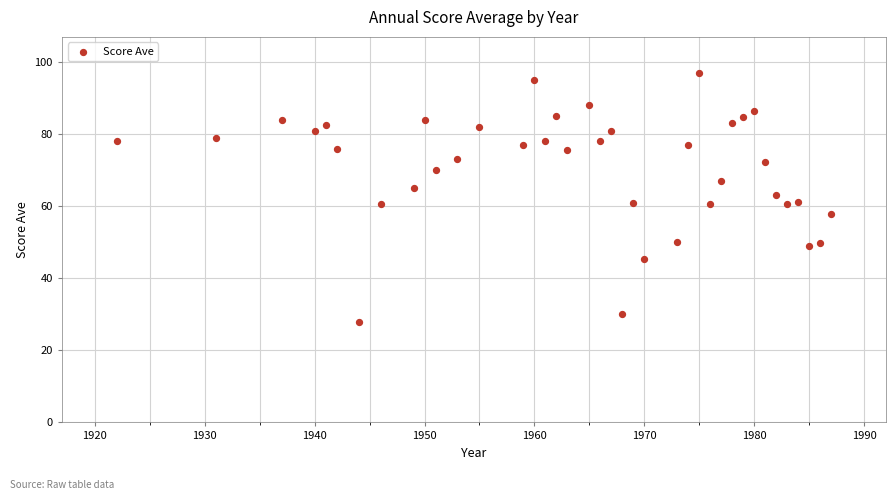

What is the range of X values (max minus min)?

65.0